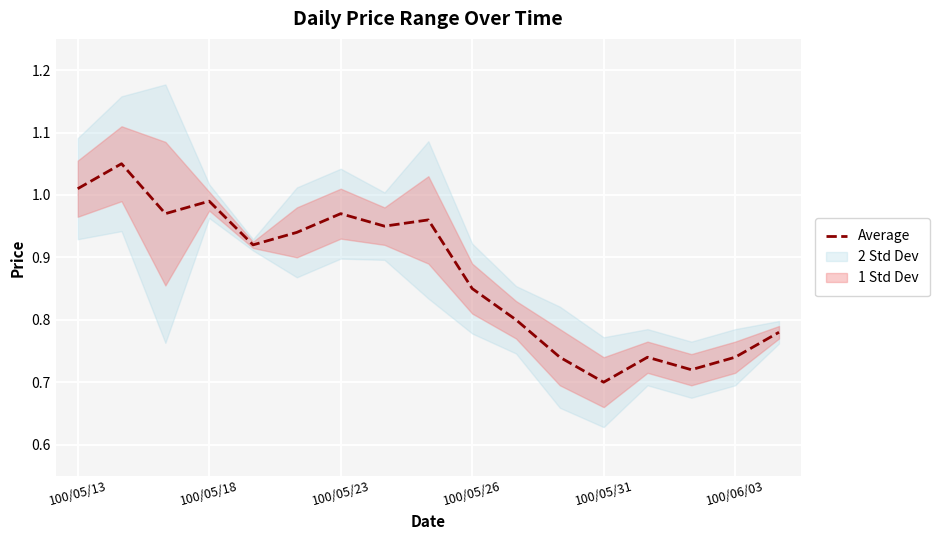

Where is the data nearest to the value 0?

100/05/31